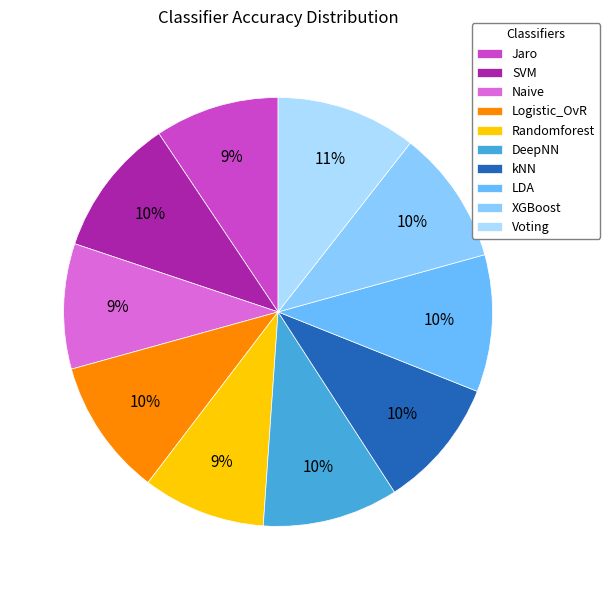

To the nearest percent, what percentage of the pie is kNN?

10%